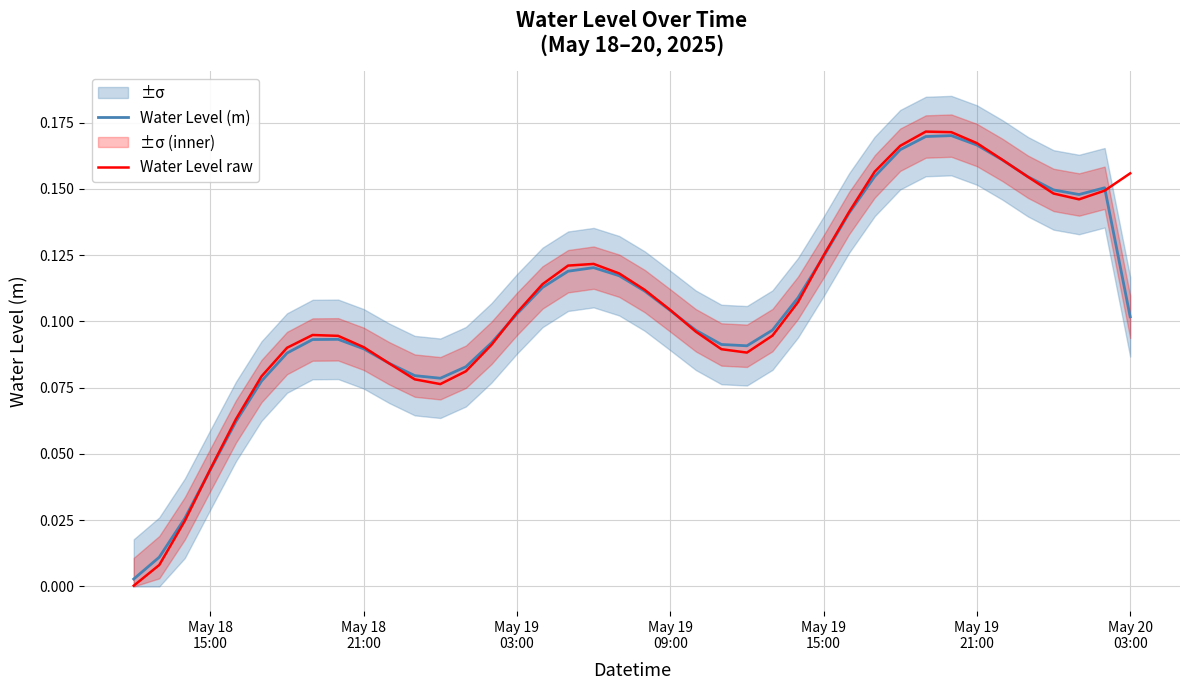

Rank the series by their average value, from lowest to highest.

Water Level (m), Water Level raw